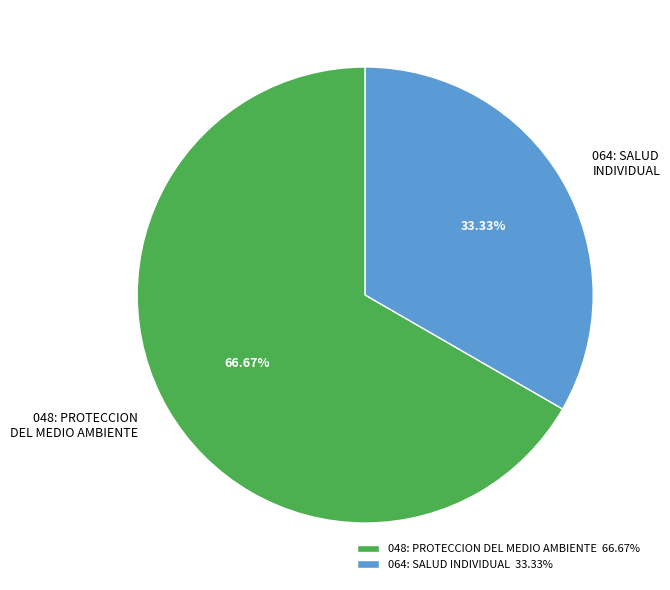

What percentage is the 064: SALUD INDIVIDUAL slice, to the nearest percent?

33%